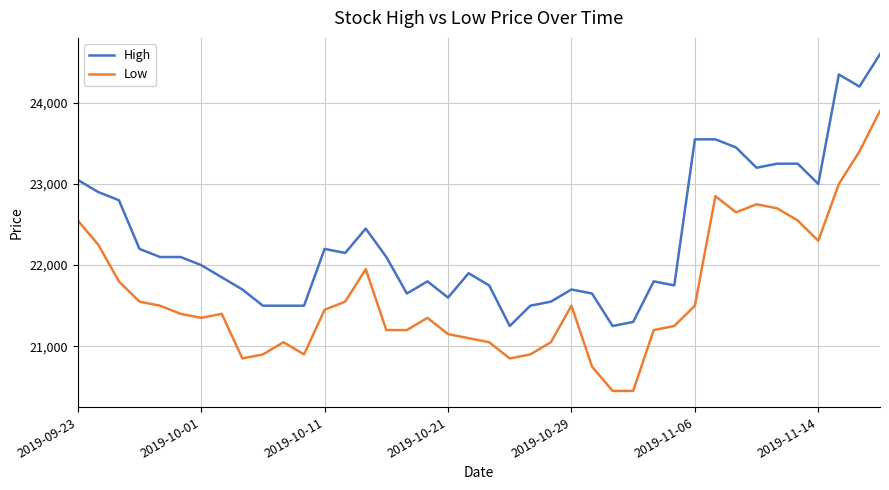

What are all the series names shown in the legend?

High, Low